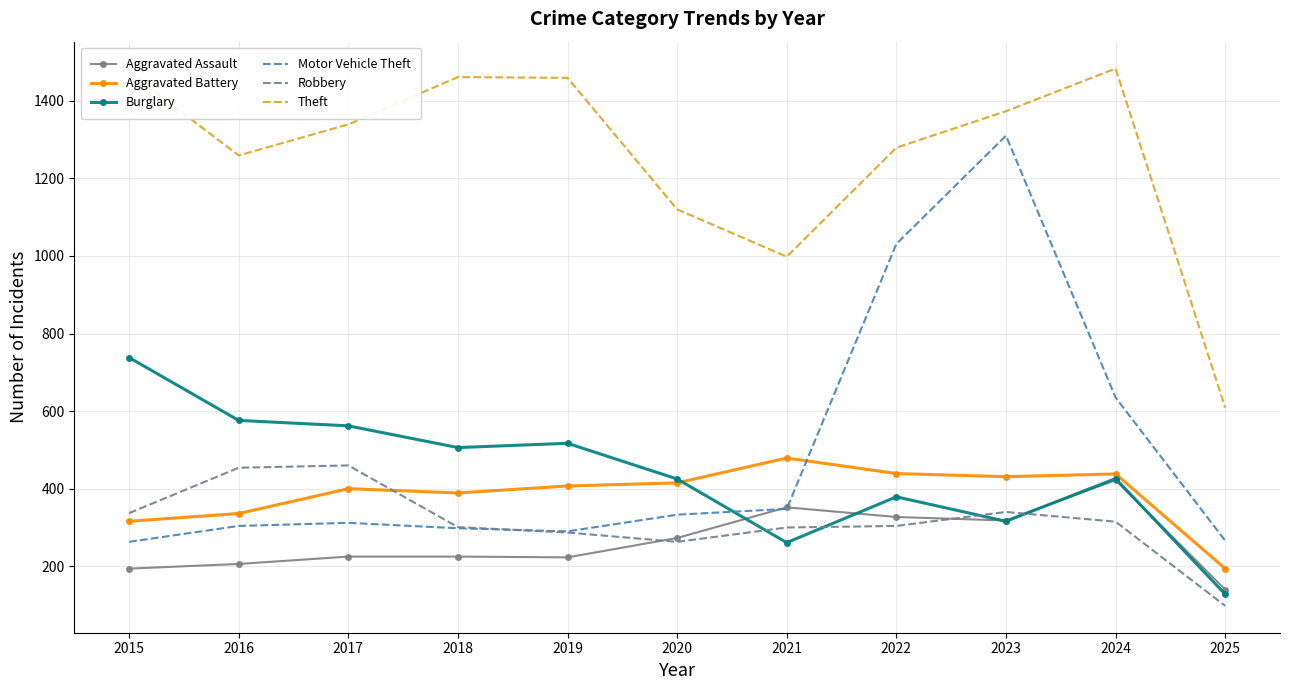

What is the spread (max minus min) of values at 2018?

1236